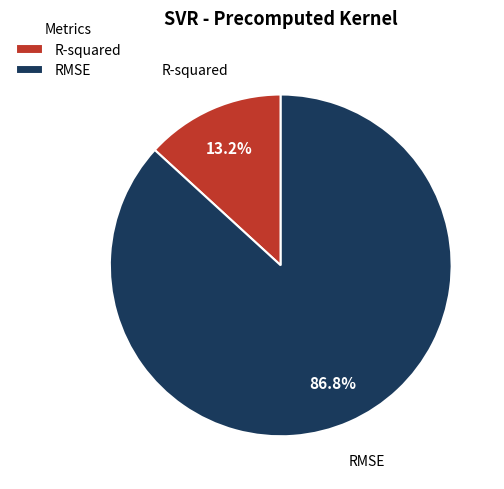

How many segments does this pie chart have?

2